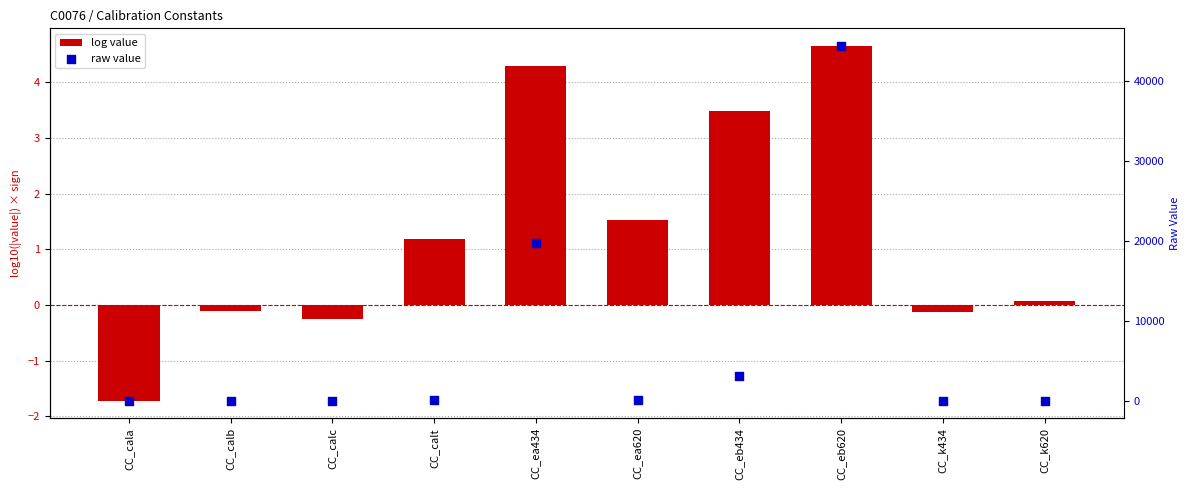

What are all the series names shown in the legend?

log value, raw value